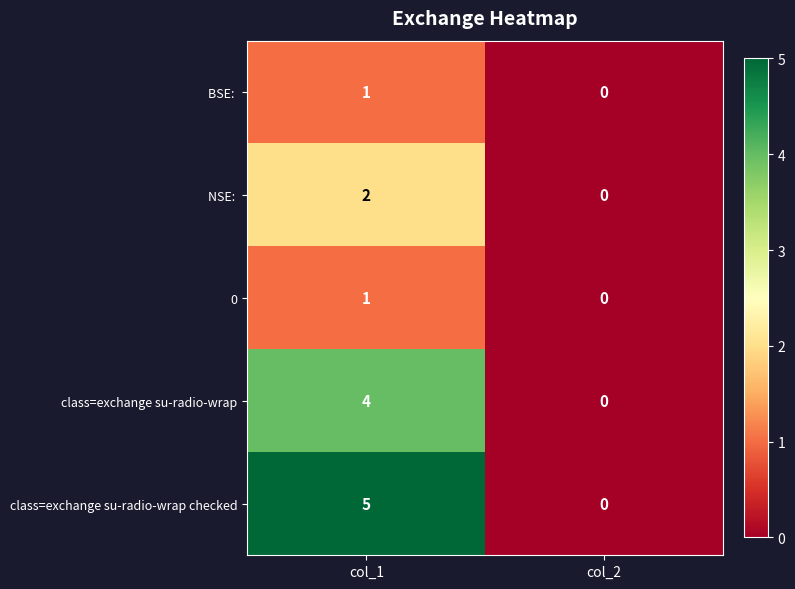

Between col_1 and col_2, which series saw the biggest shift?

class=exchange su-radio-wrap checked